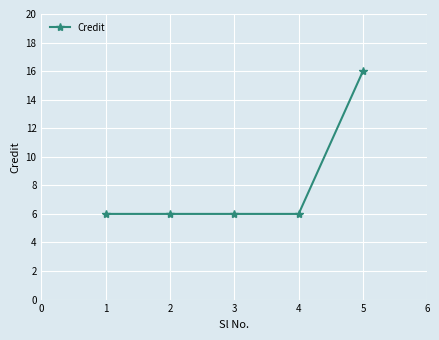

What is the value of the 5th point from the left?

16